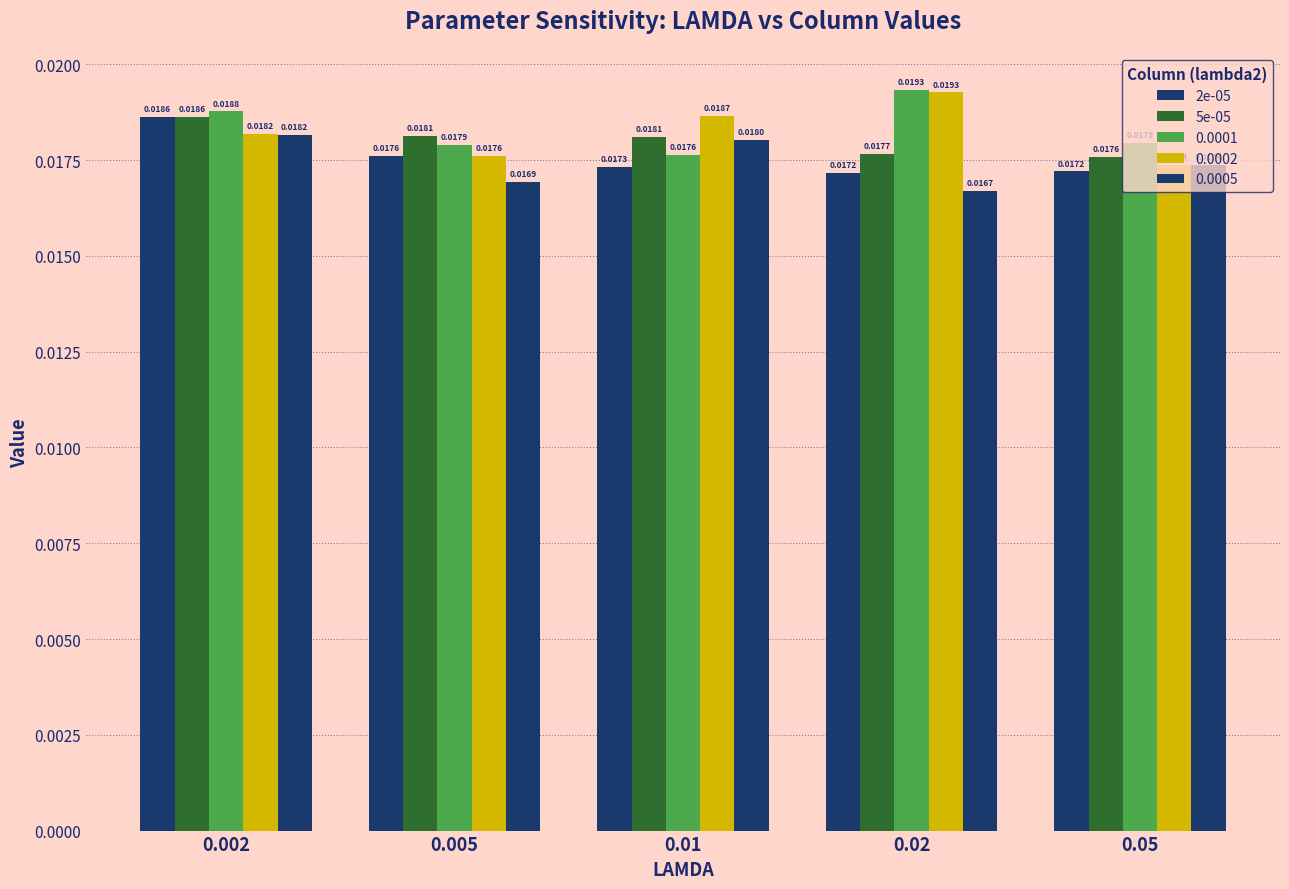

How many bars are there in total?

25